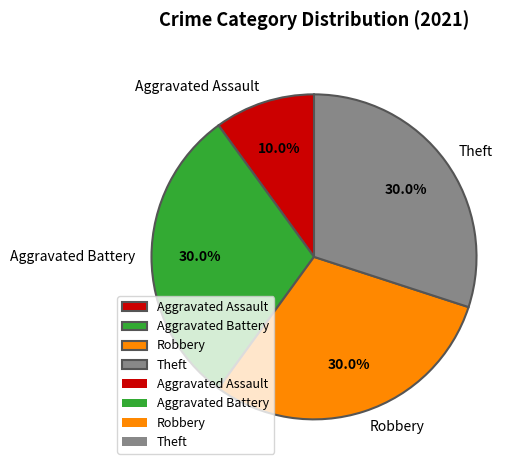

To the nearest percent, what is the average slice percentage?

25%